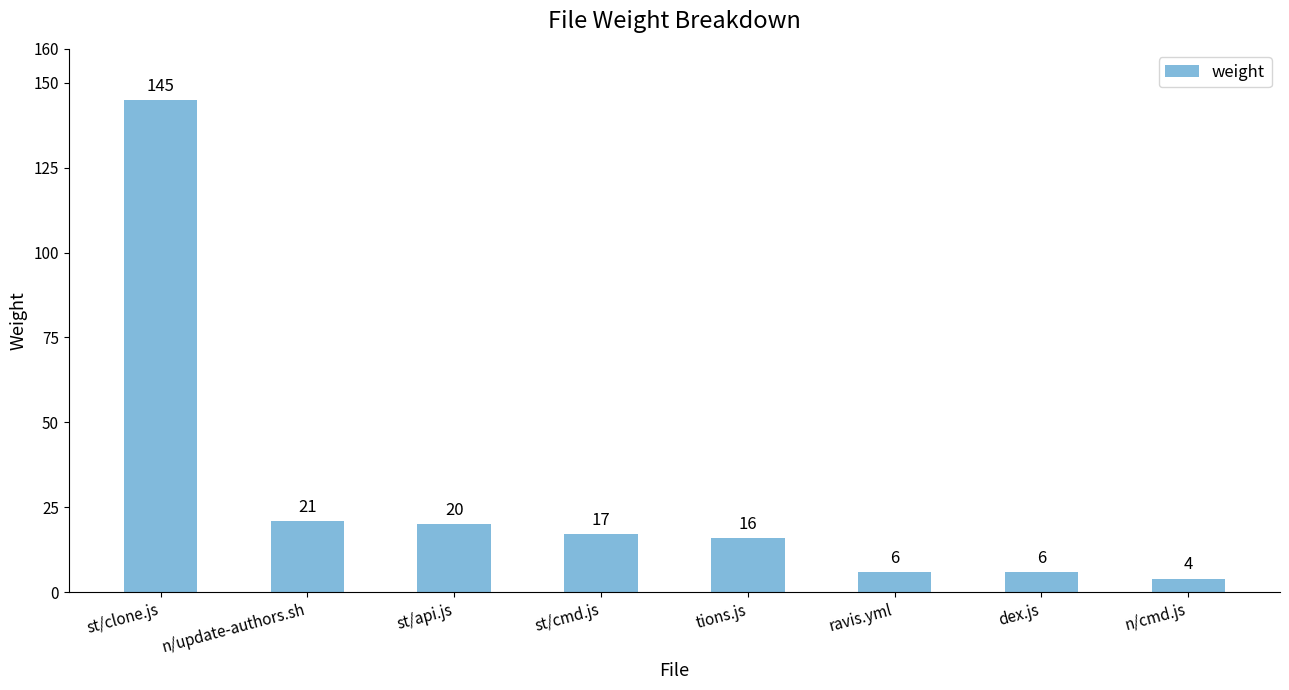

Read the value at dex.js.

6